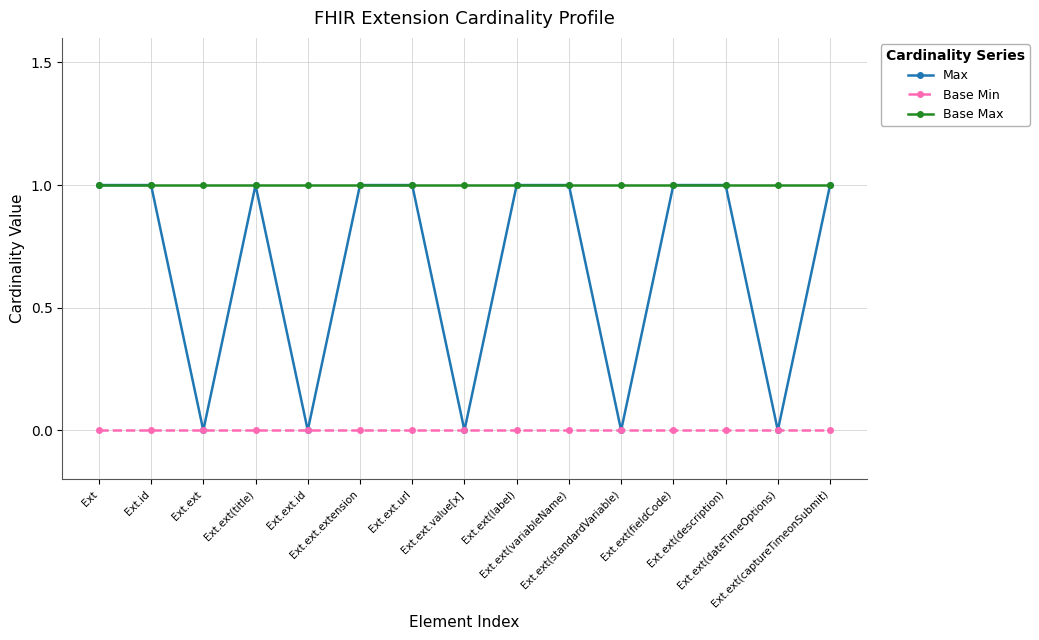

Which series has the largest total across all categories?

Base Max